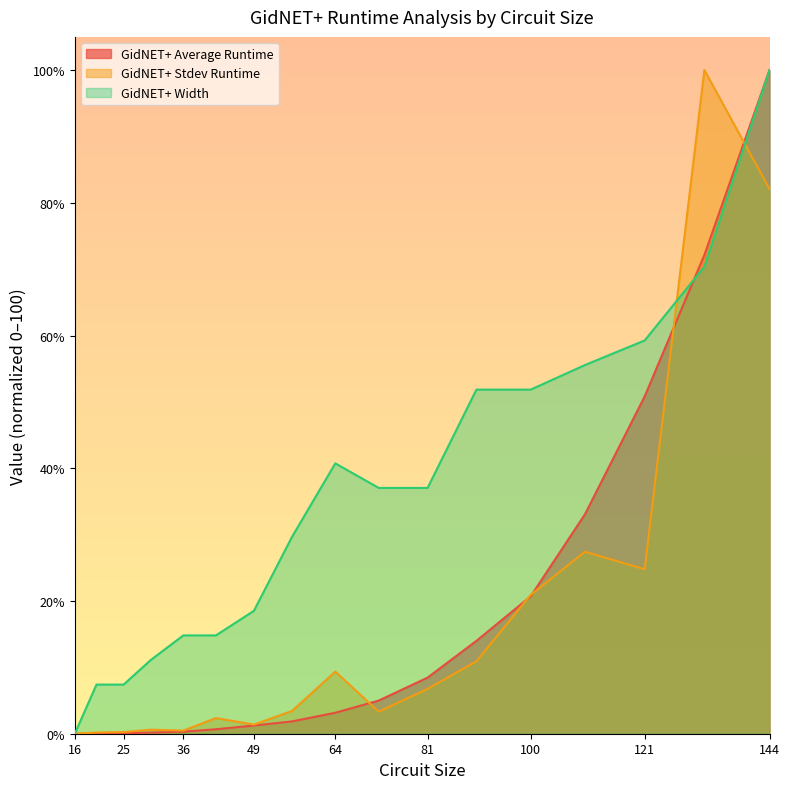

How many lines are shown in the chart?

3